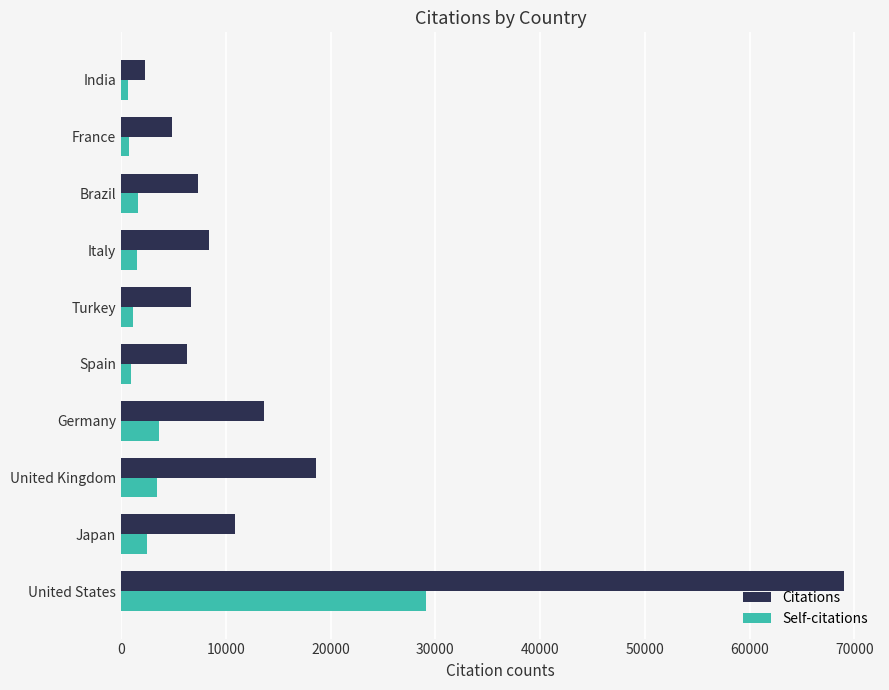

What is the minimum value for Self-citations?

658